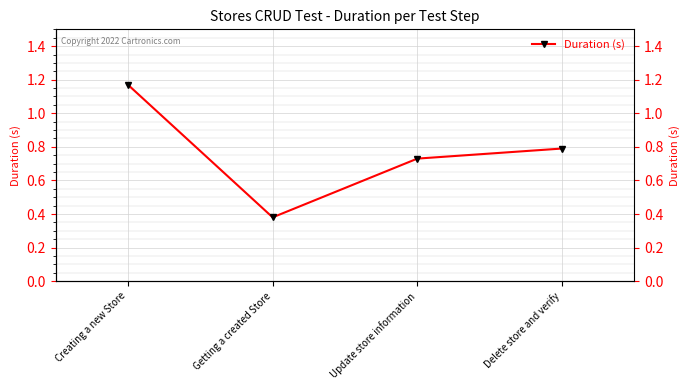

How many interior local valleys (lower than both neighbors) does the data have?

1